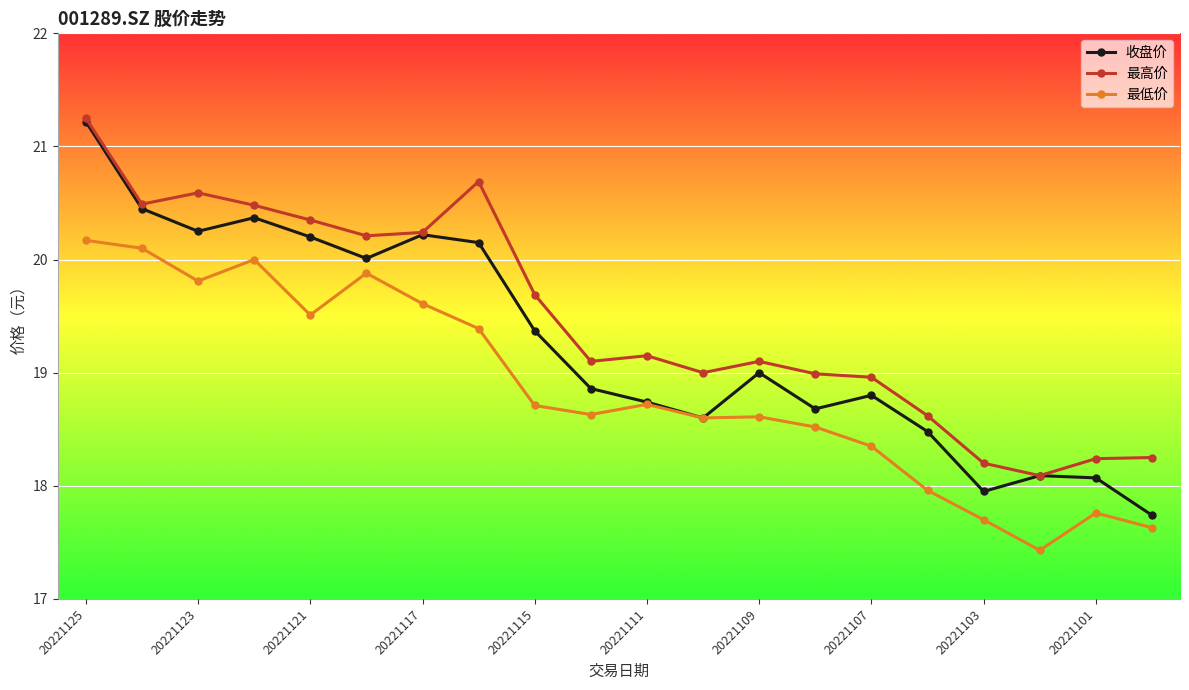

List the series in order of their overall mean, highest first.

最高价, 收盘价, 最低价